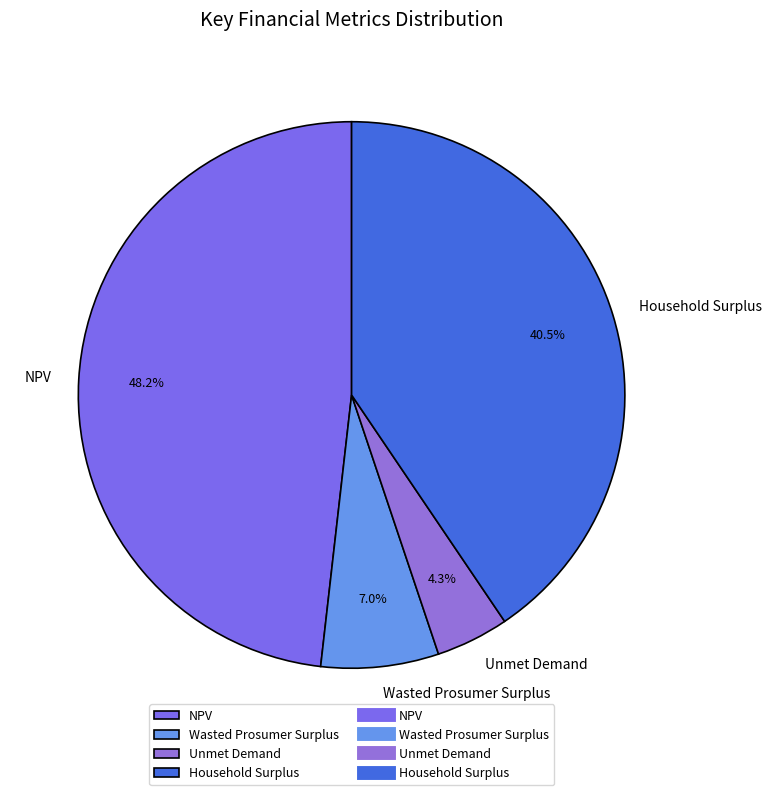

Which category has the biggest portion of the pie?

NPV